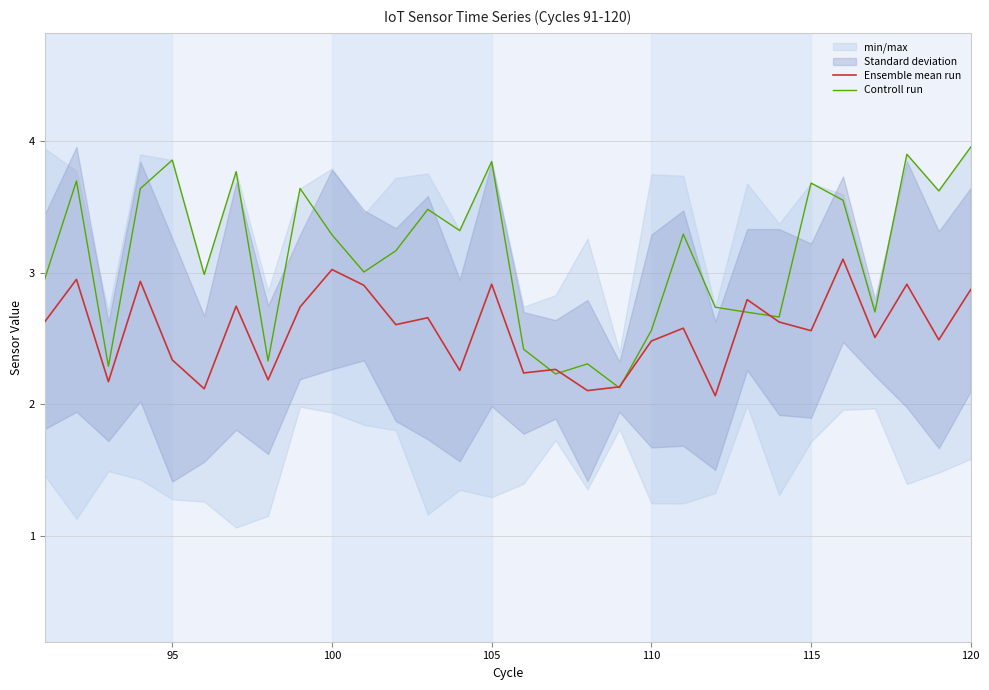

The value of Ensemble mean run at 105 is 0.8. True or false?

False